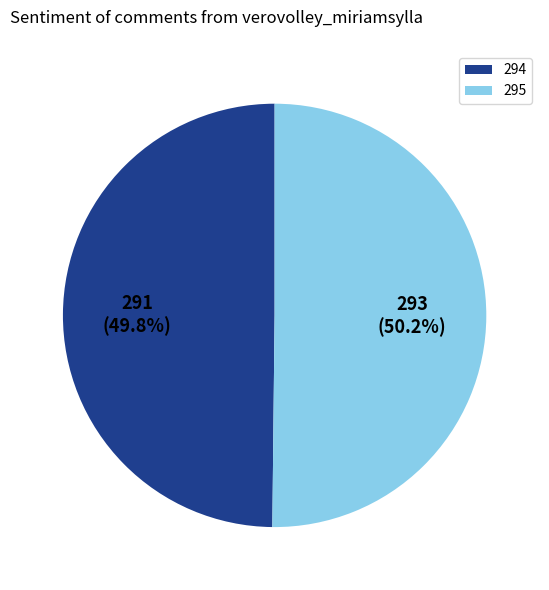

Do 295 and 294 together represent more than half of the pie?

Yes